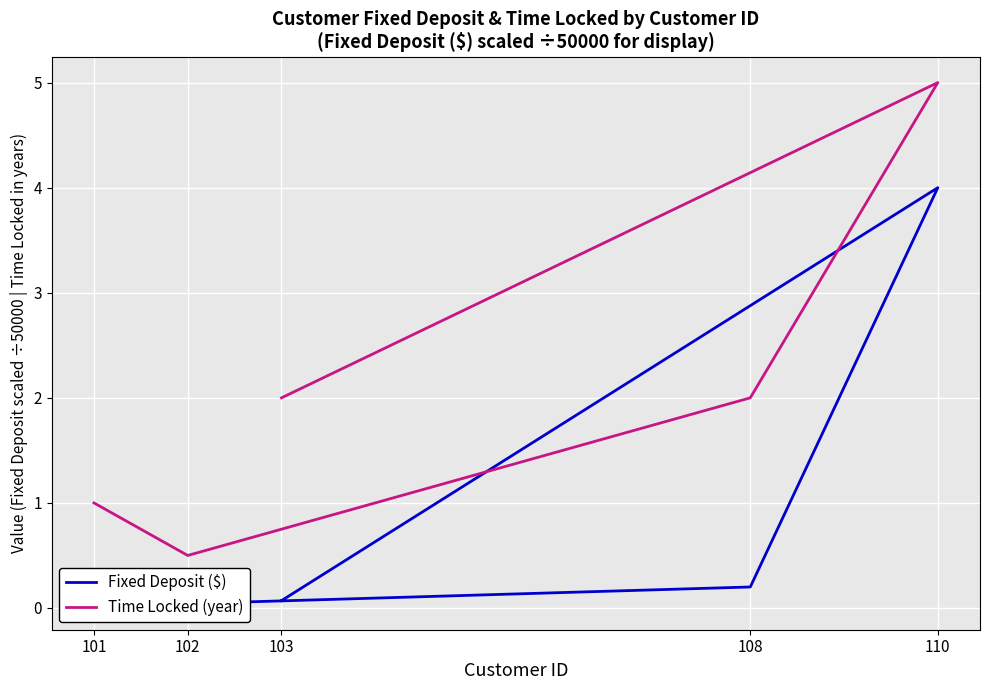

How many interior local valleys does the Fixed Deposit ($) series have?

1